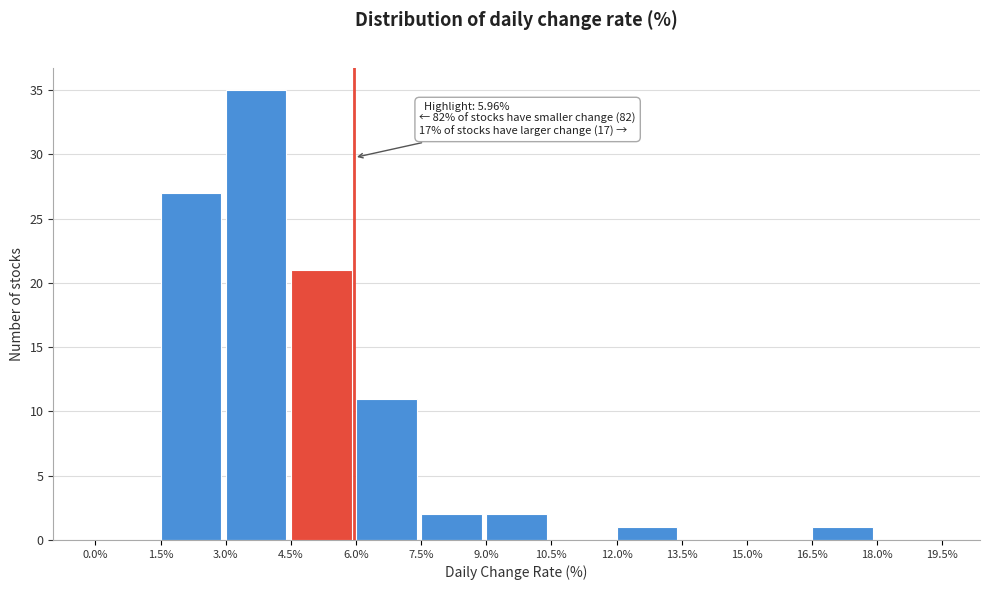

Which range on the x-axis has the tallest bar?

3.0% to 4.5%